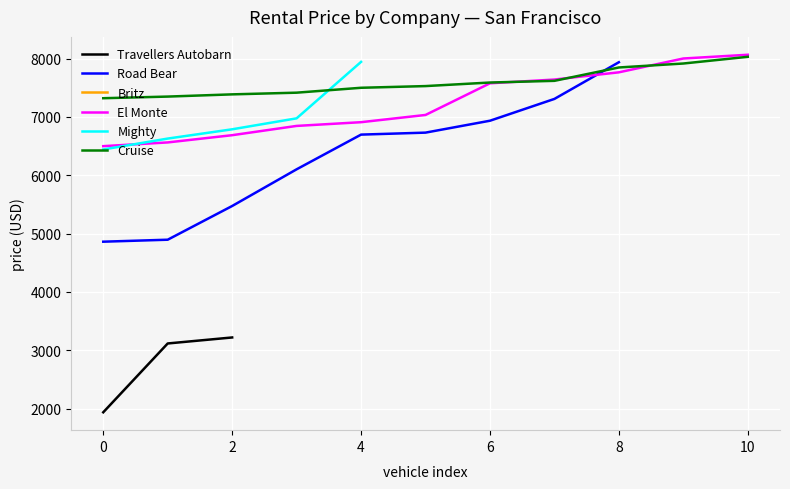

What is the sum of the avg_daily_price values at Mighty and 10?

674.1